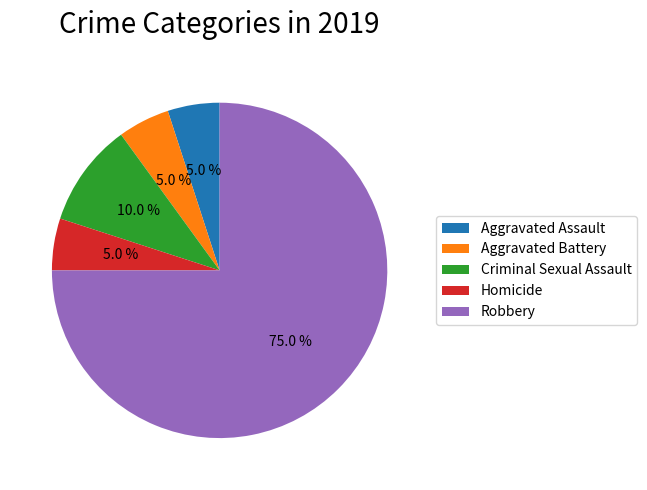

Which category has the biggest portion of the pie?

Robbery